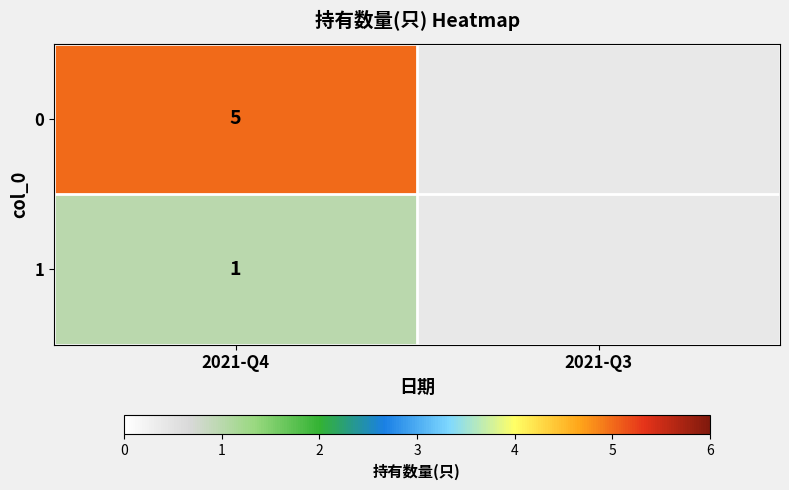

The value at 0 is 5. True or false?

True